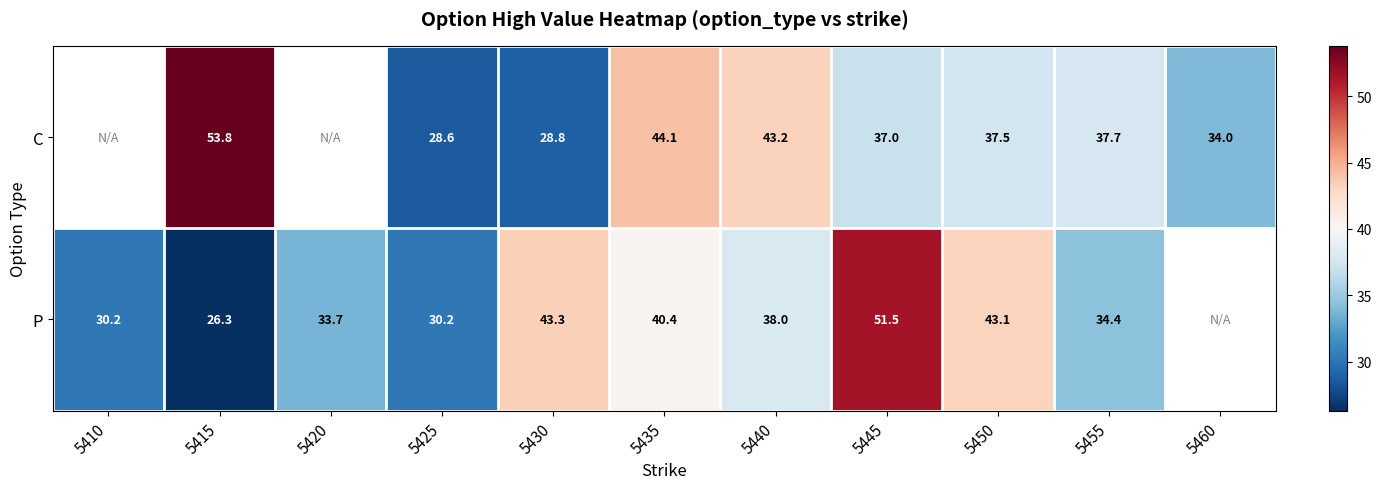

Rank the series at 5415 from lowest to highest value.

P, C